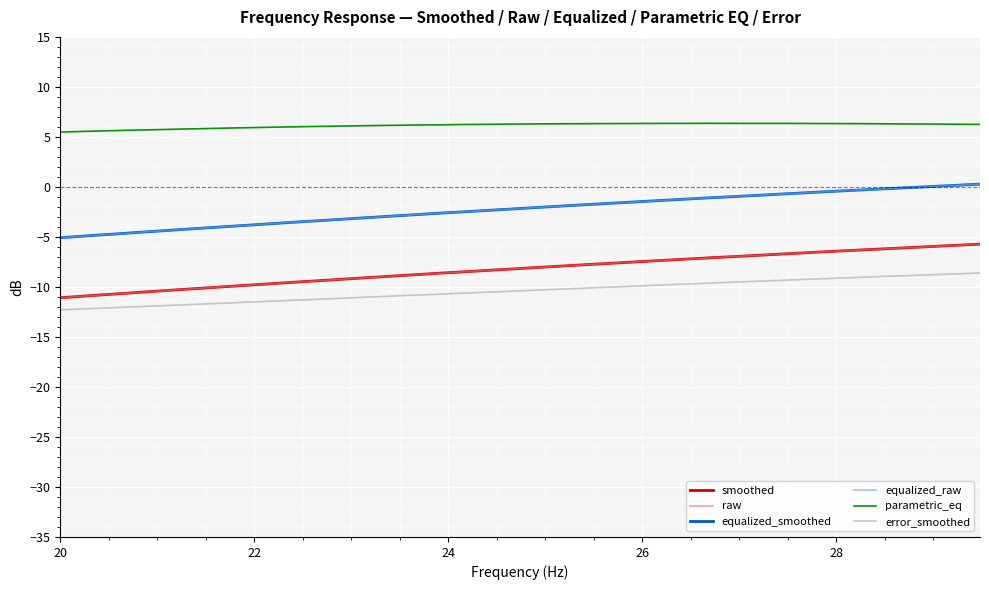

True or false: error_smoothed and parametric_eq cross at least once.

False